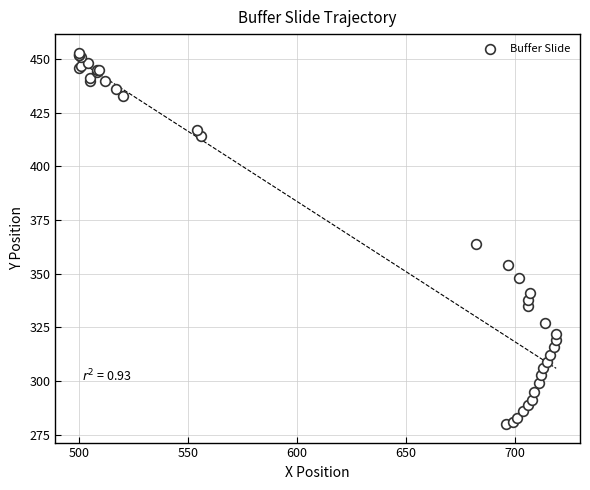

What Y value in the scatter plot is closest to 366?

364